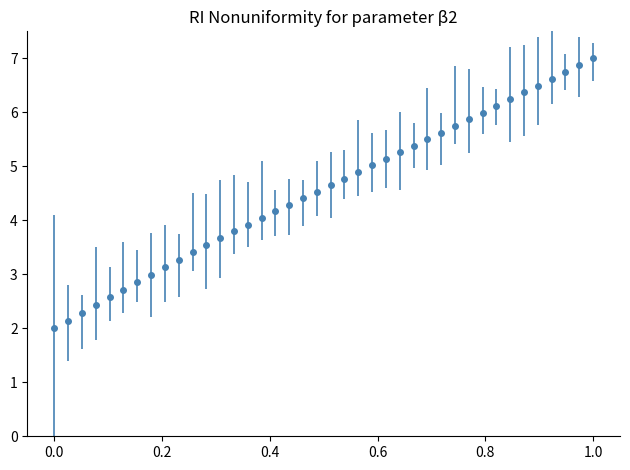

What is the value of the 8th point from the left?

3.0